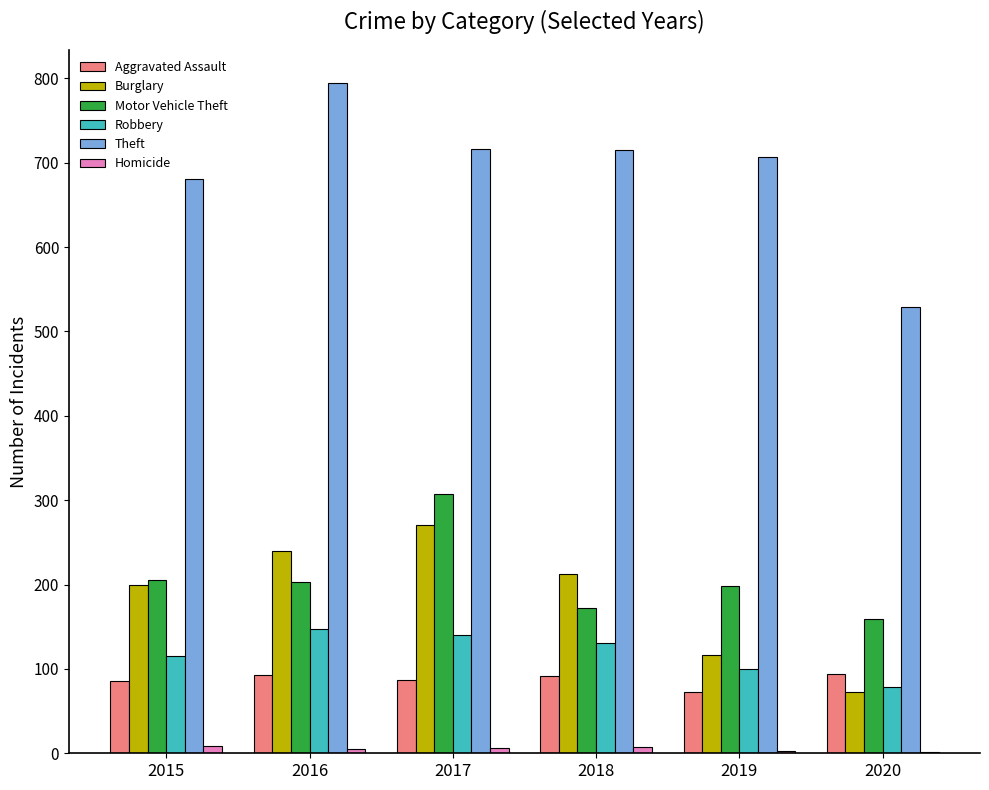

At which category is the sum across all series the highest?

2017